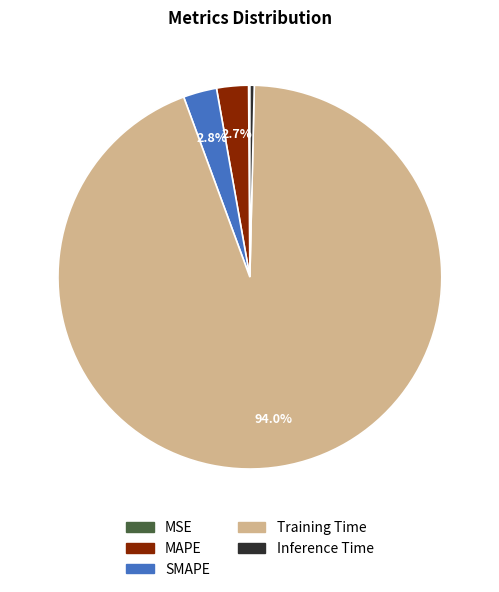

To the nearest percent, what percentage of the pie is SMAPE?

3%